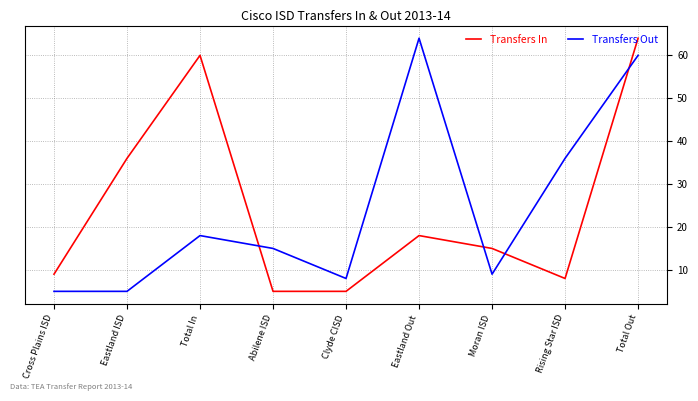

What position from the right is Eastland ISD?

8